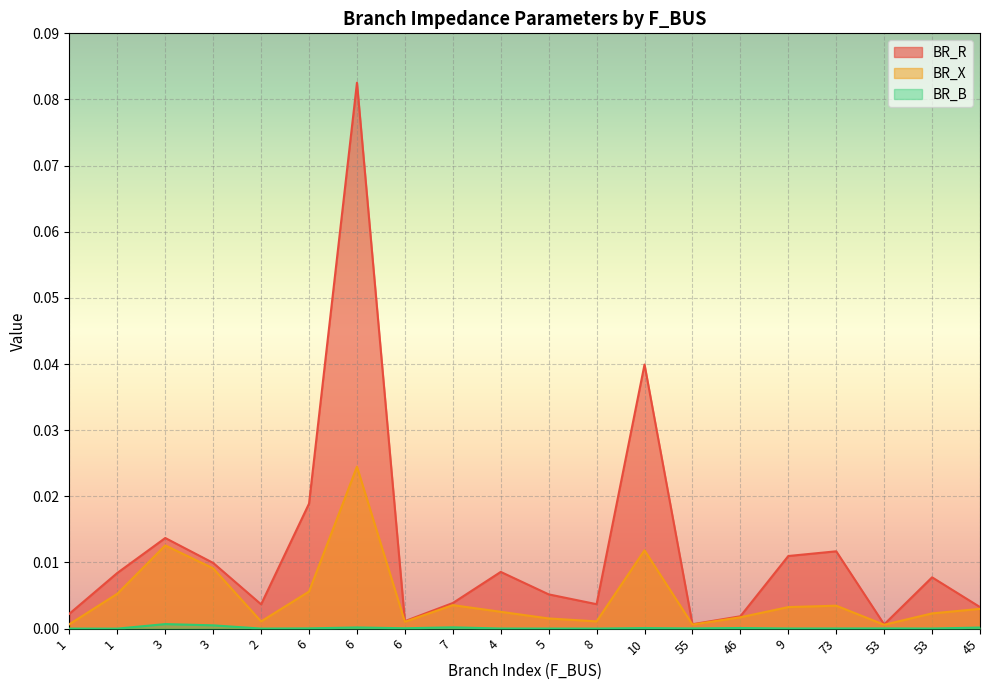

Rank the categories by BR_B value from lowest to highest.

1, 1, 2, 8, 5, 53, 4, 9, 73, 53, 55, 6, 6, 10, 46, 45, 6, 7, 3, 3